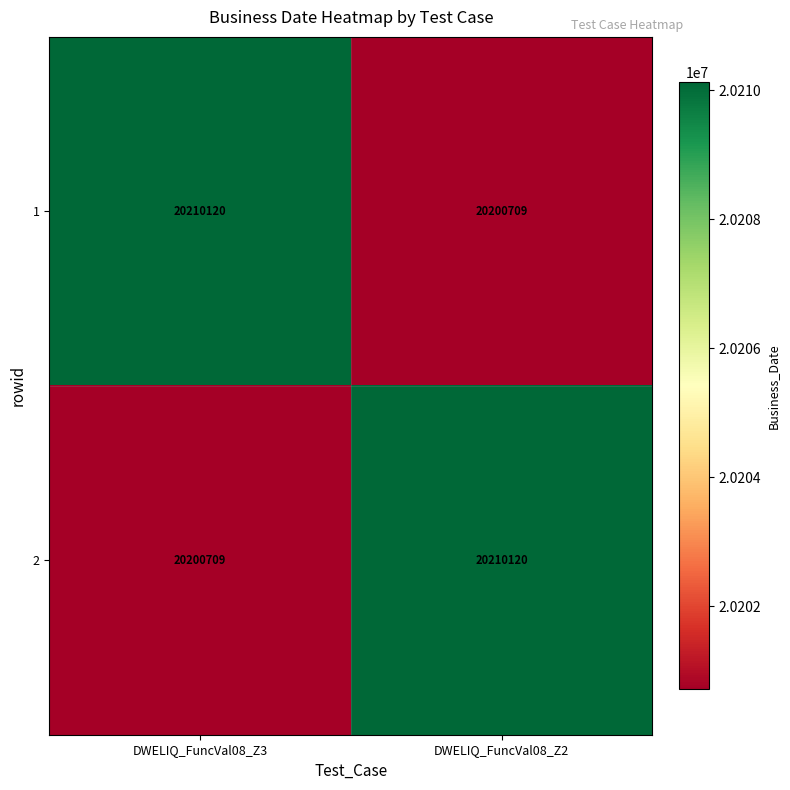

True or false: 1 has a value of 13727236 at DWELIQ_FuncVal08_Z2.

False